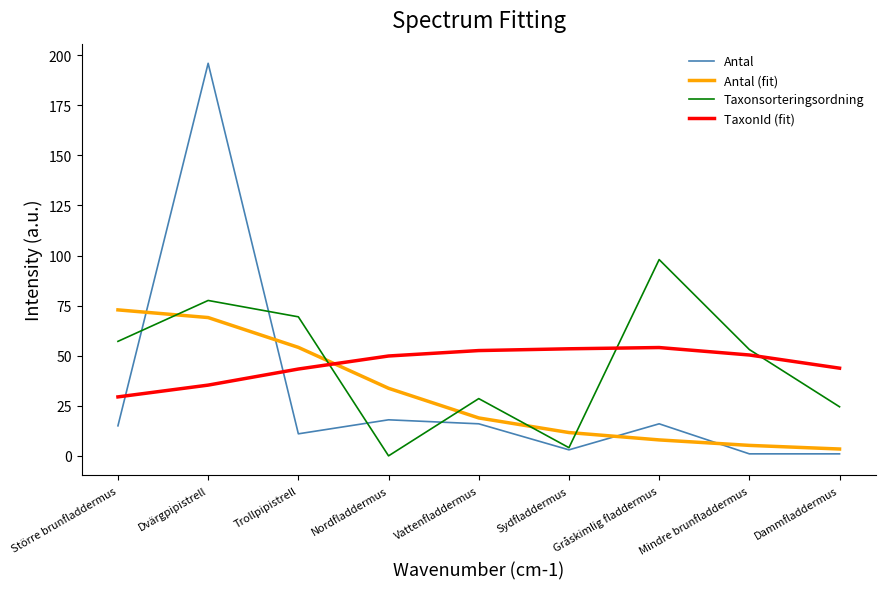

How many values in the Taxonsorteringsordning series exceed 53?

5